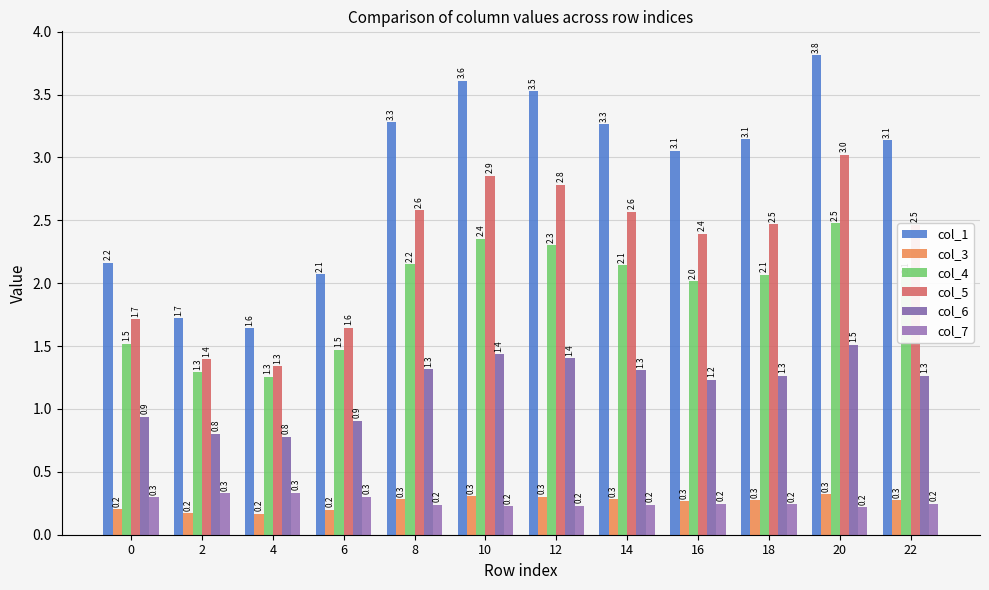

What is the minimum value shown in the chart?

0.2